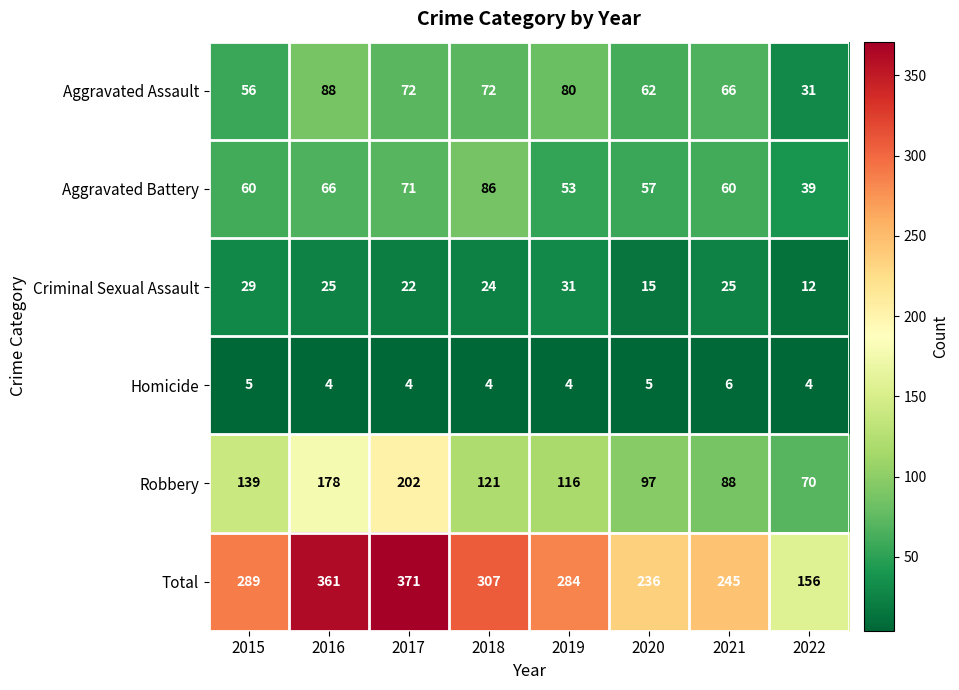

Which category has the lowest value in the Aggravated Assault series?

2022